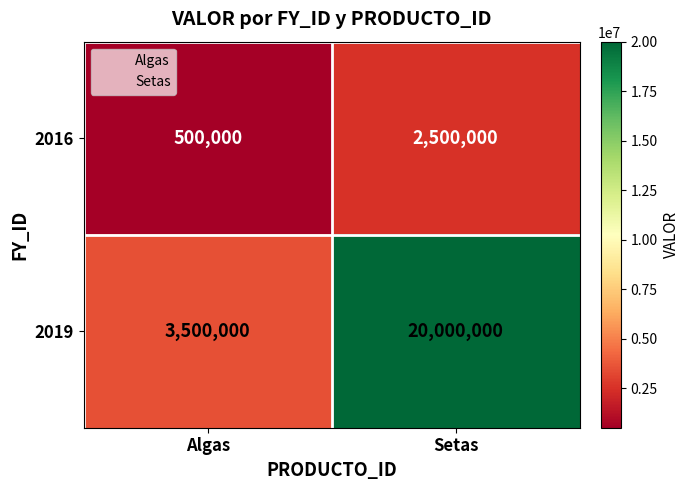

The 2016 series shows 3945407 at Setas. True or false?

False